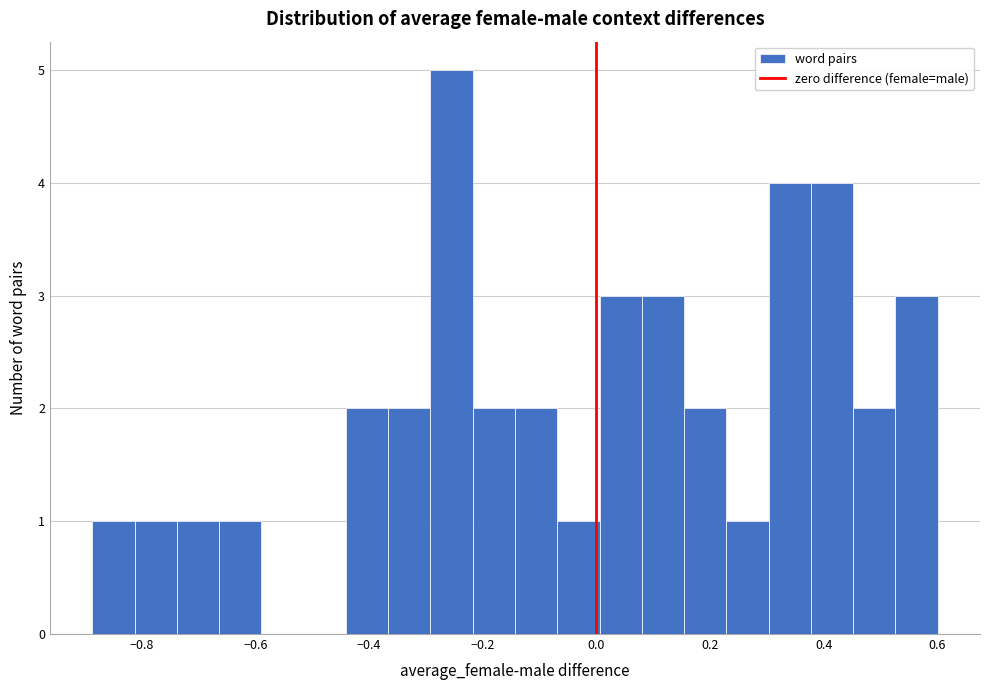

Around what value on the x-axis is the tallest bar? Give the approximate position of its centre, as read against the axis.

-0.26